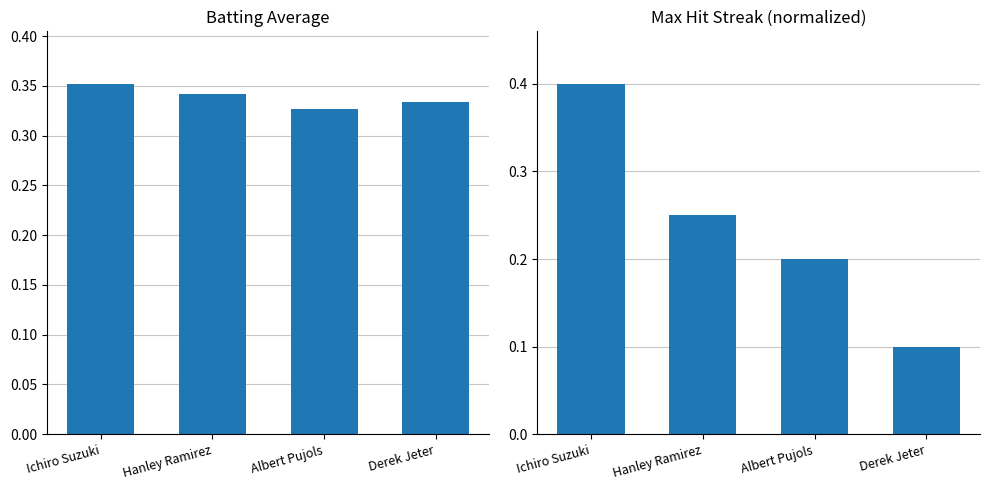

How many groups of bars are there?

4